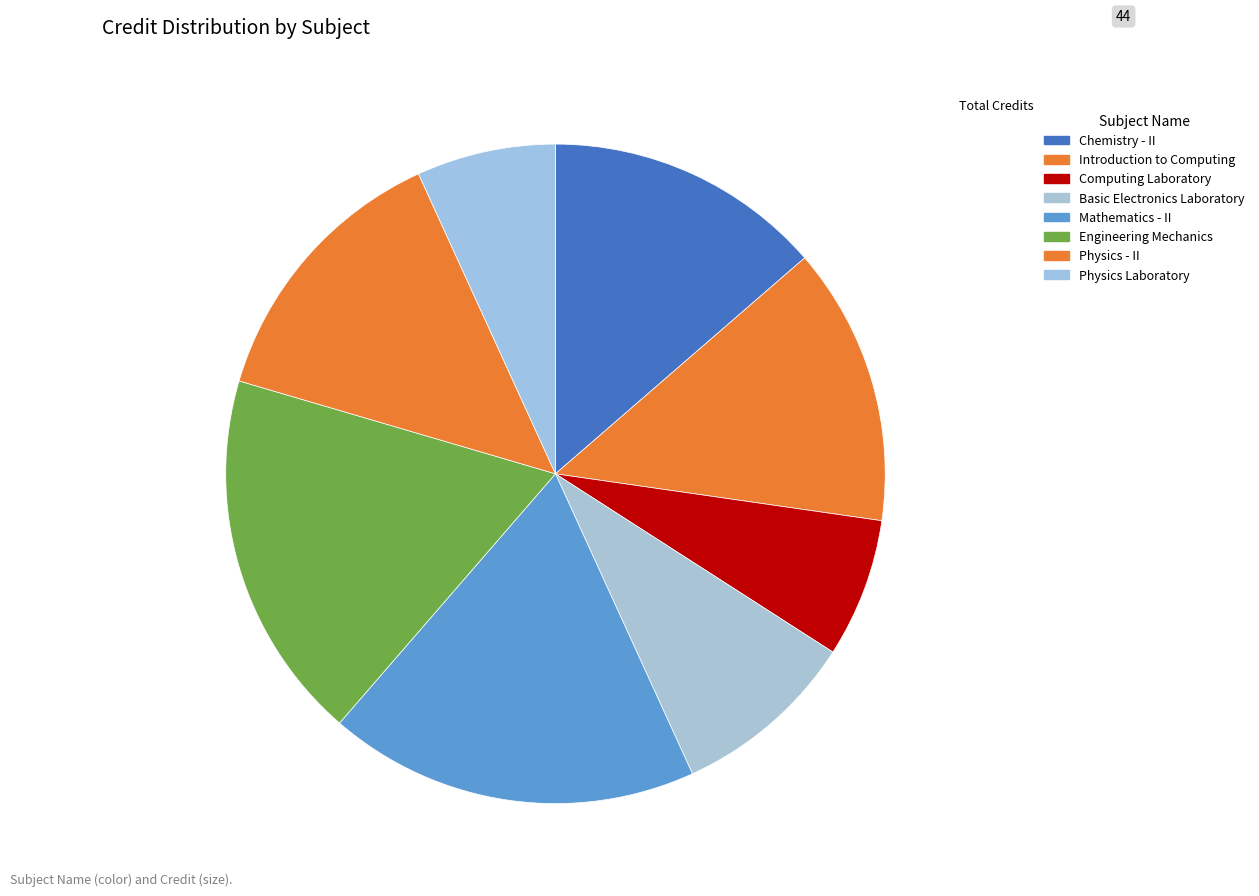

What is the change in value from Computing Laboratory to Engineering Mechanics?

+5